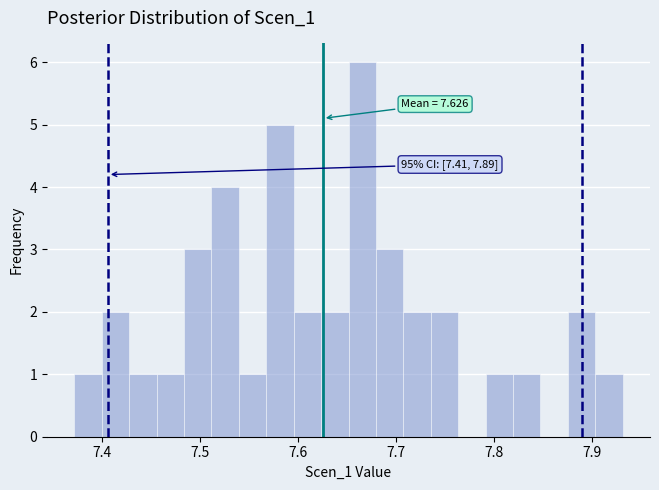

Around what value on the x-axis is the tallest bar? Give the approximate position of its centre, as read against the axis.

7.67